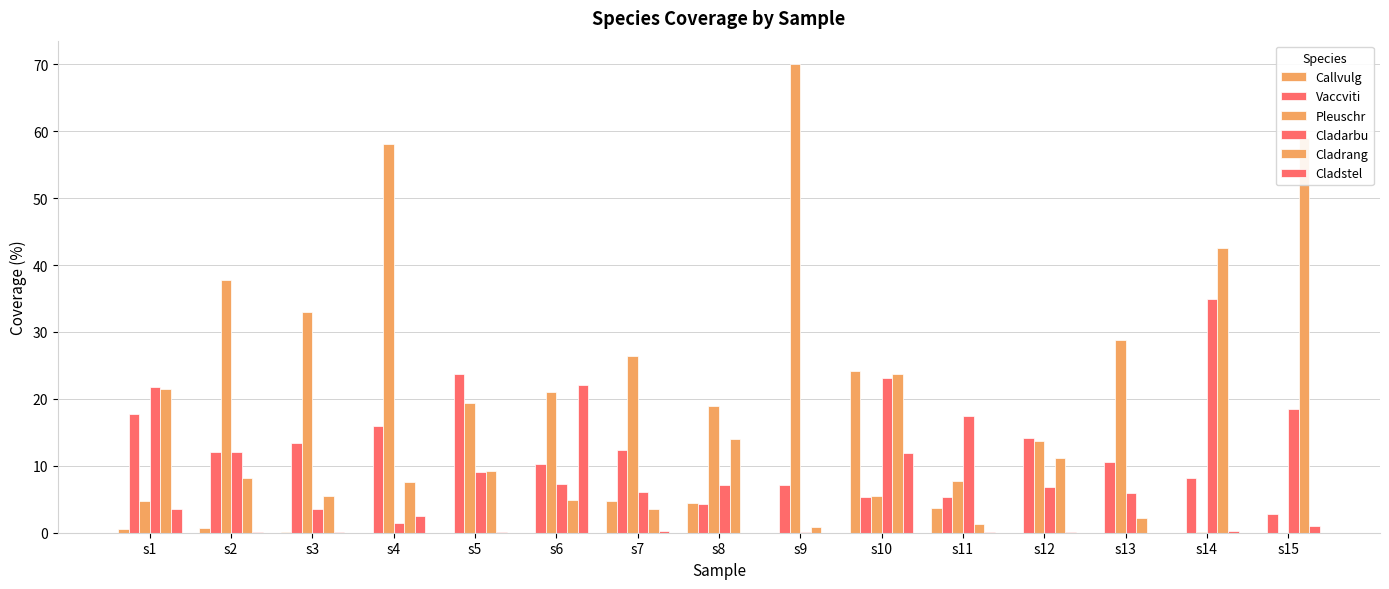

How many bars are there in total?

90